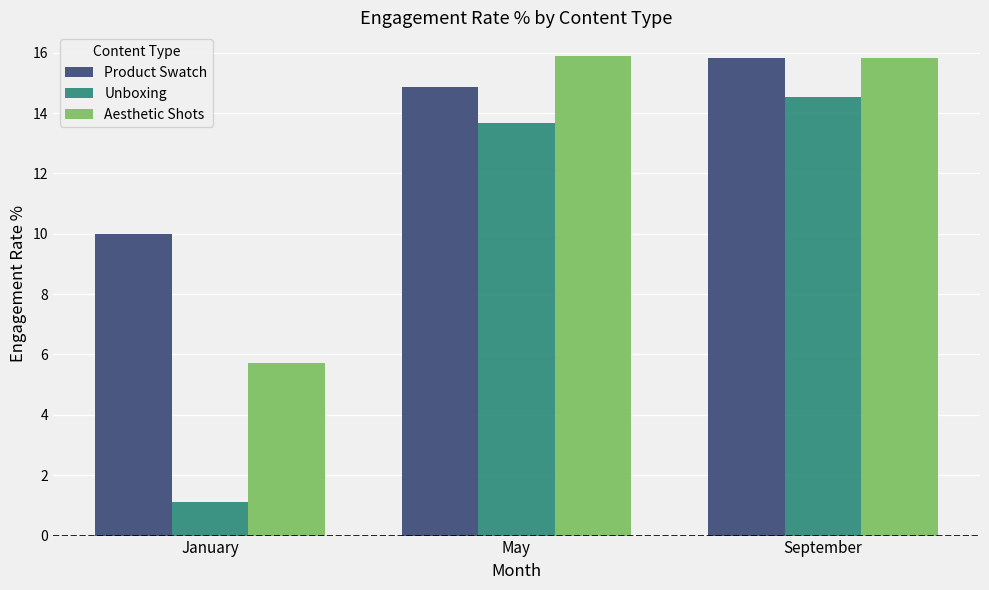

Which series has the largest range (max minus min)?

Unboxing